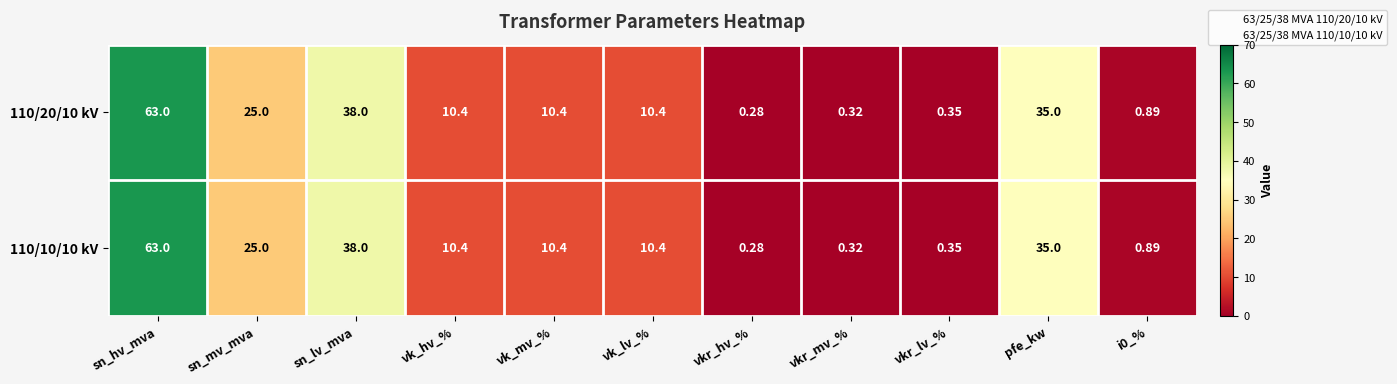

Where does the 110/10/10 kV series first go above 10?

sn_hv_mva